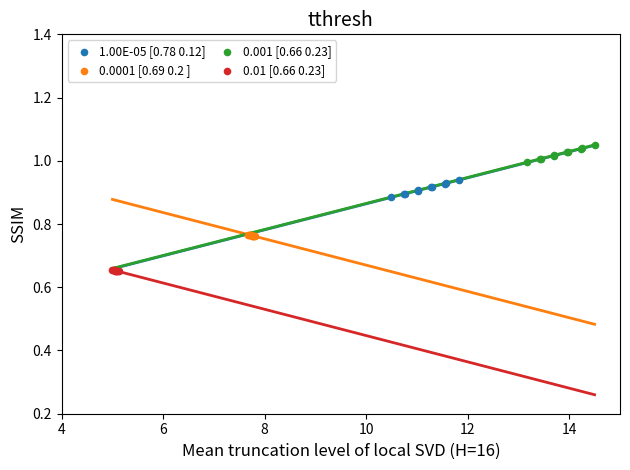

Which series reaches the maximum Y coordinate?

0.001 [0.66 0.23]